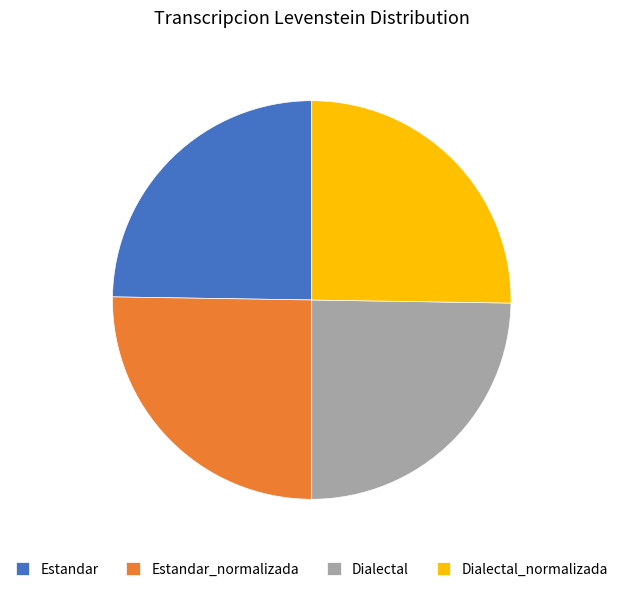

True or false: Dialectal_normalizada accounts for 39% of the total.

False